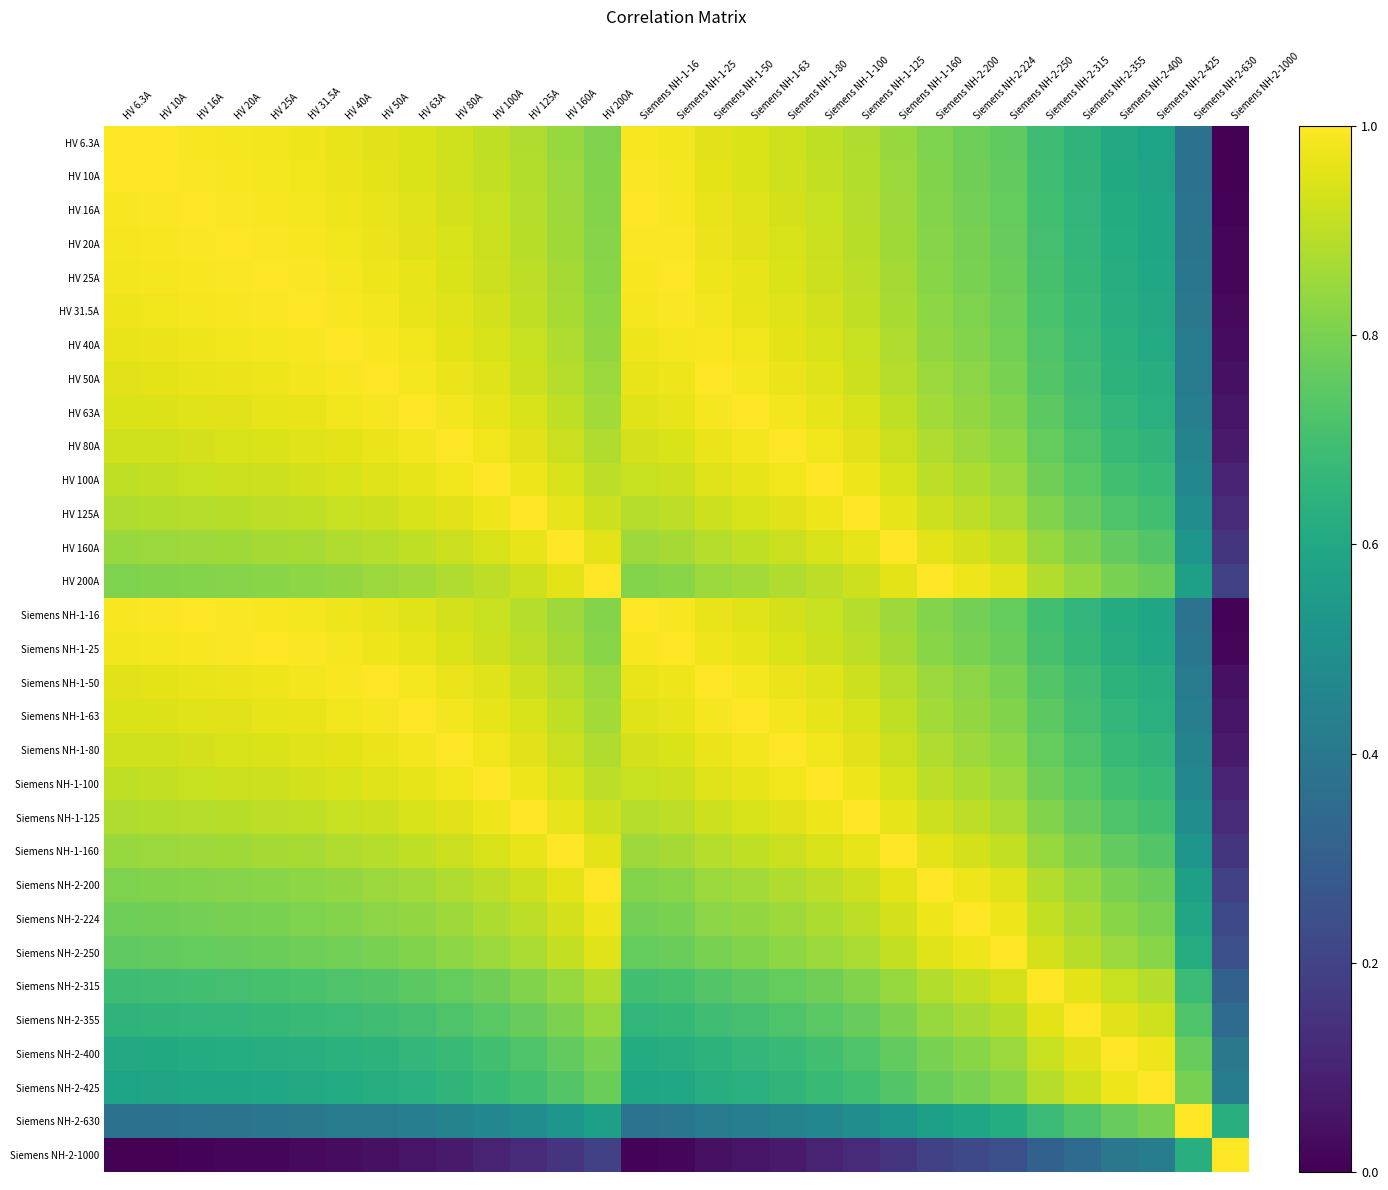

At how many categories does at least one series exceed 0?

31